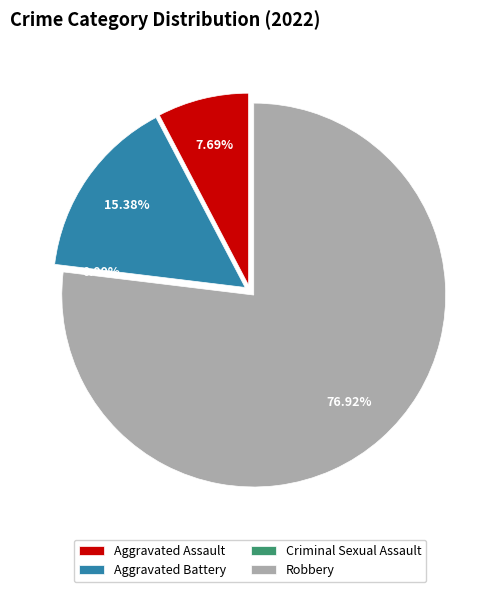

Rank the categories by value from highest to lowest.

Robbery, Aggravated Battery, Aggravated Assault, Criminal Sexual Assault